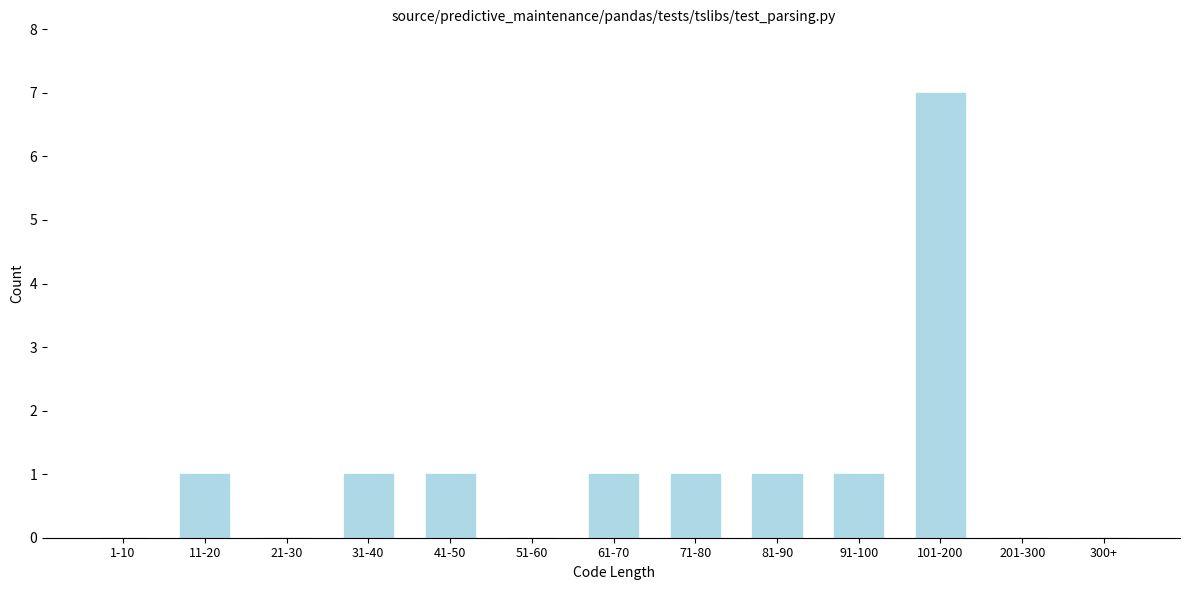

Reading left to right, extract all data points from this chart.

1-10=0	11-20=1	21-30=0	31-40=1	41-50=1	51-60=0	61-70=1	71-80=1	81-90=1	91-100=1	101-200=7	201-300=0	300+=0